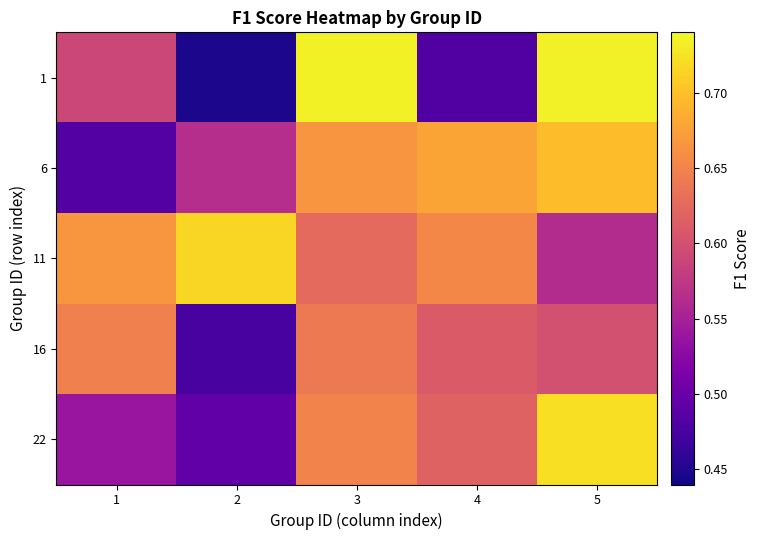

Which series has the widest spread of values?

1